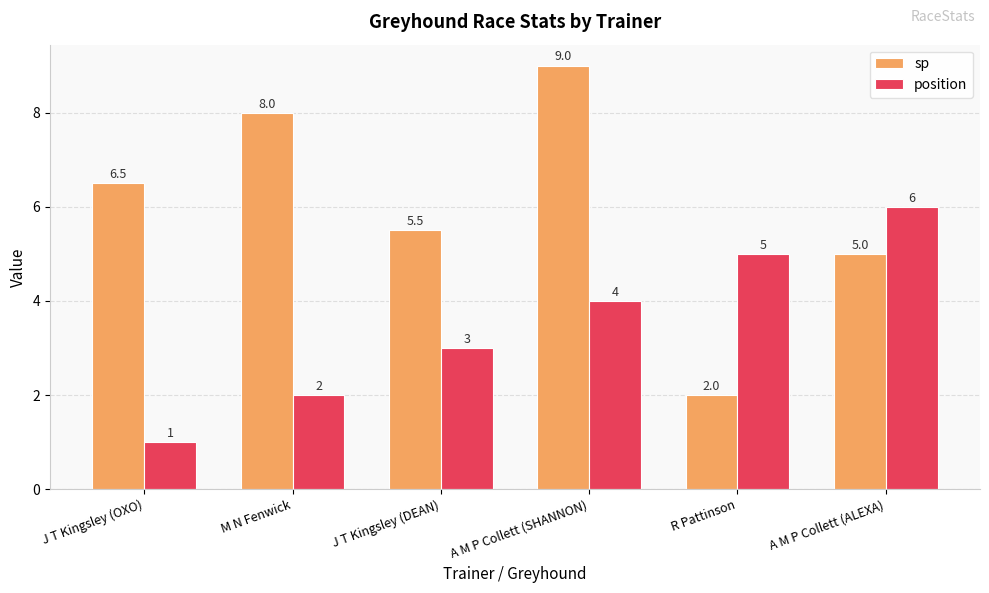

What is the difference between the second highest and second lowest values in the position series?

3.0